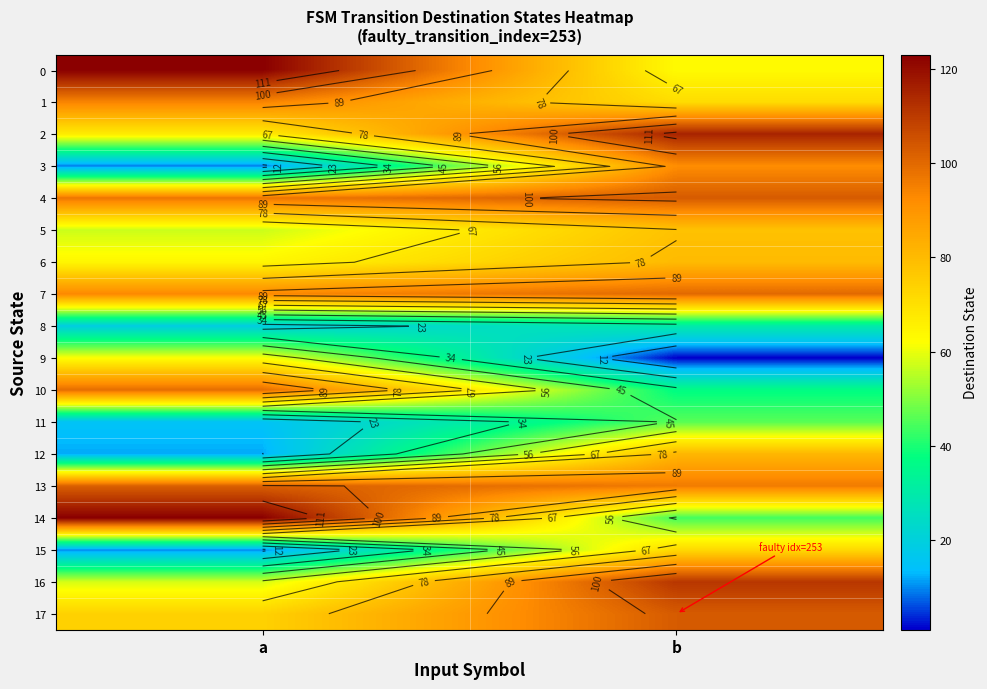

Which has a higher value, a or b?

a